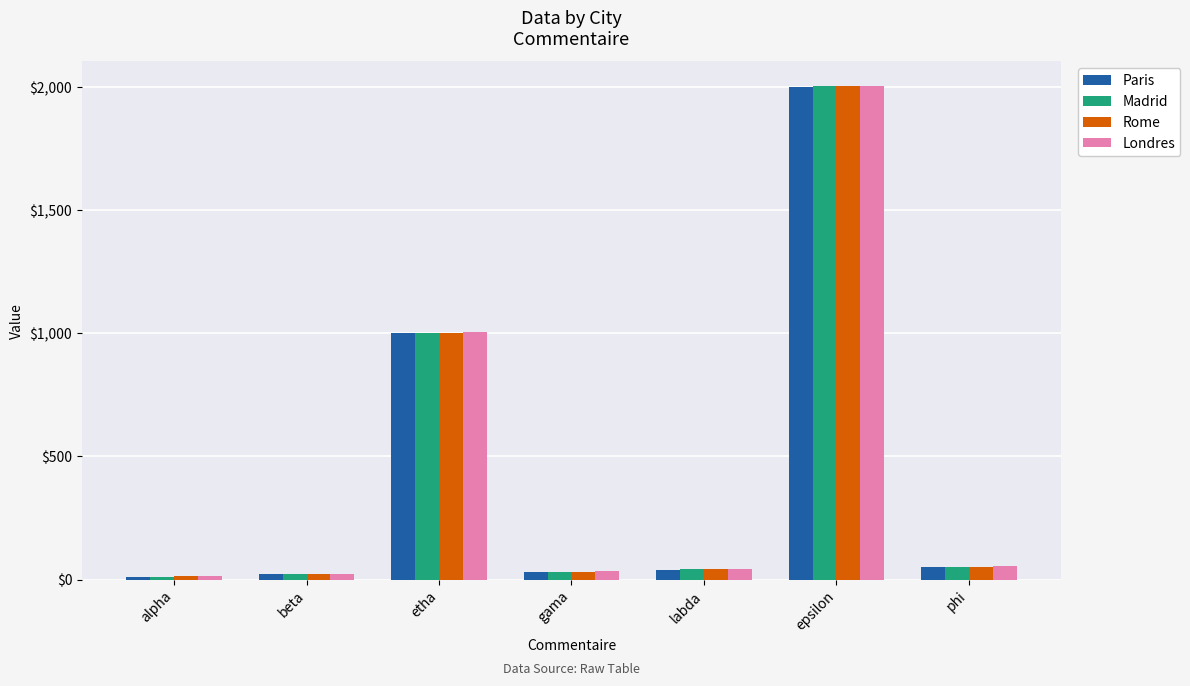

Does the chart contain any negative values?

No